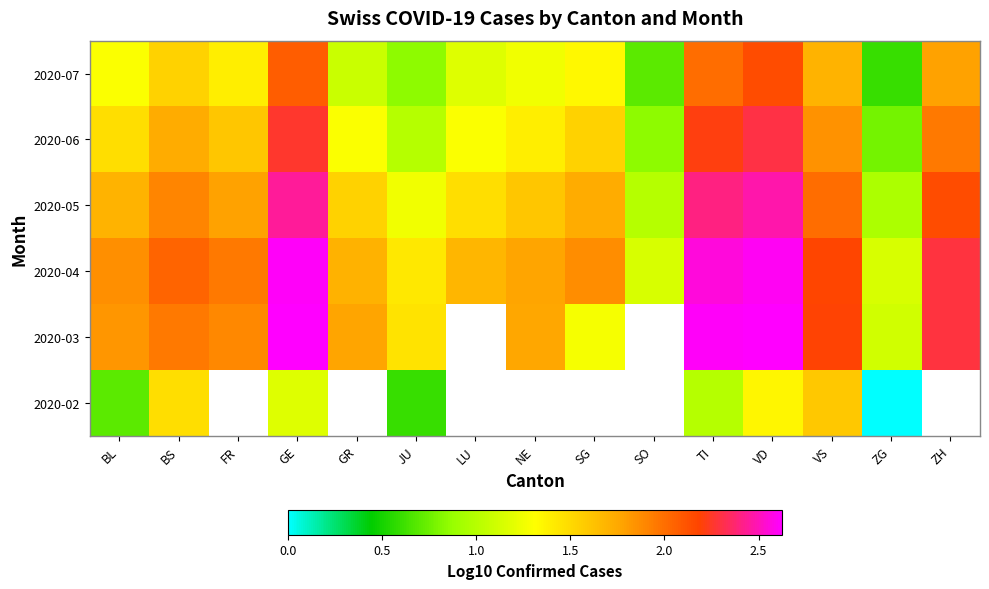

Where does the 2020-06 series first go above 1?

BL